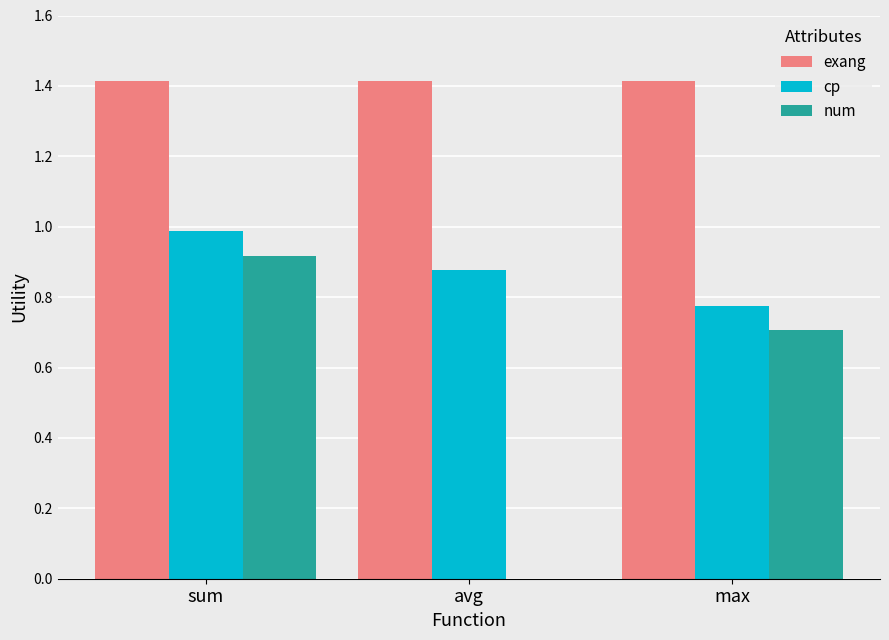

Is it true that cp equals 0.4 at avg?

False